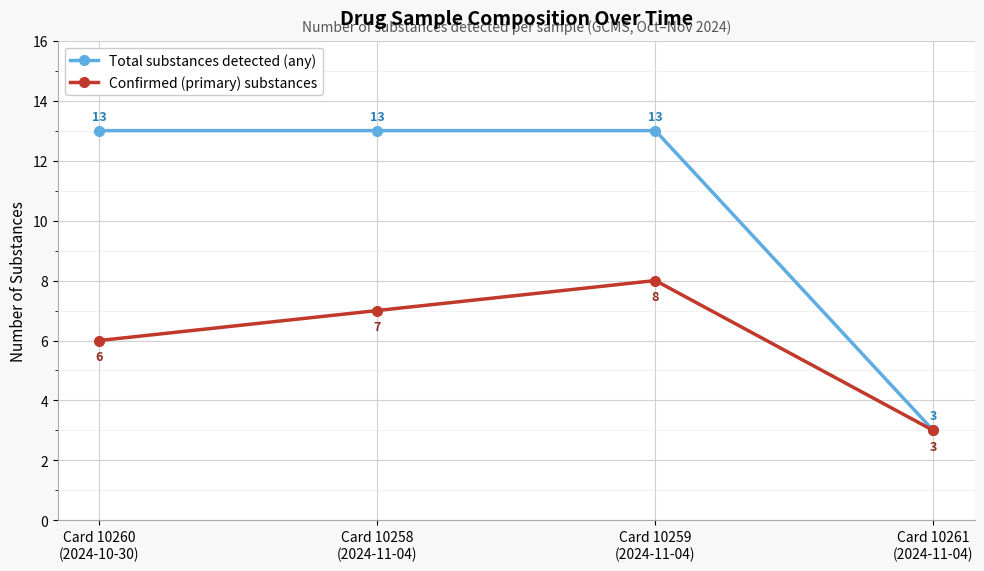

What is the value of the Total substances detected (any) point at the 3rd from the left?

13